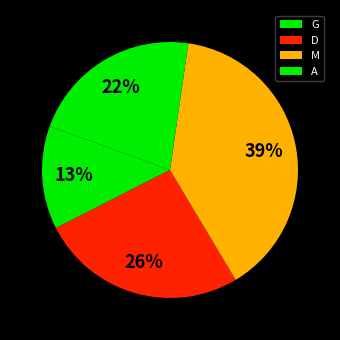

The G slice represents 13% of the pie. True or false?

True